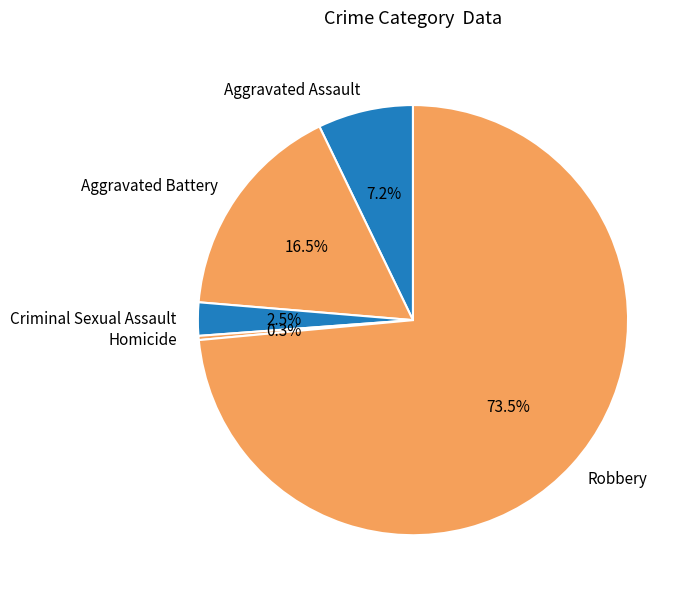

What is the majority slice?

Robbery